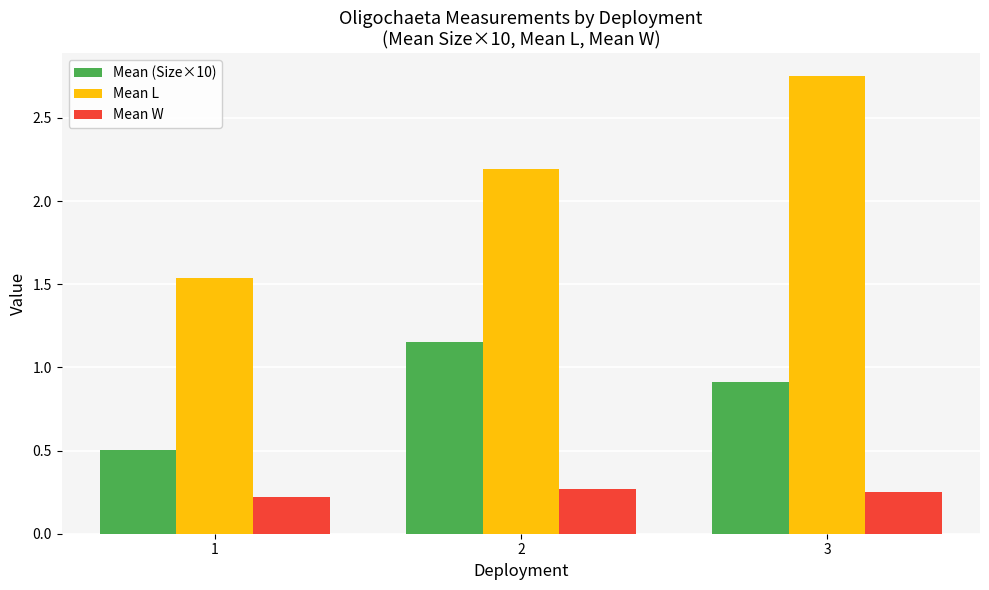

Between 1 and 2, which series saw the biggest shift?

Mean L